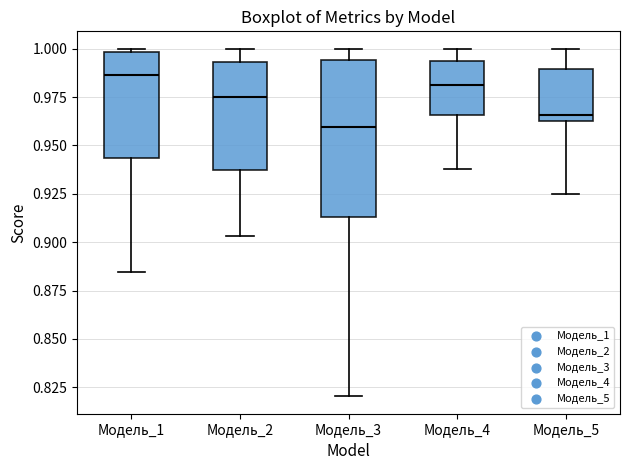

Which box's median line is the highest?

Модель_1